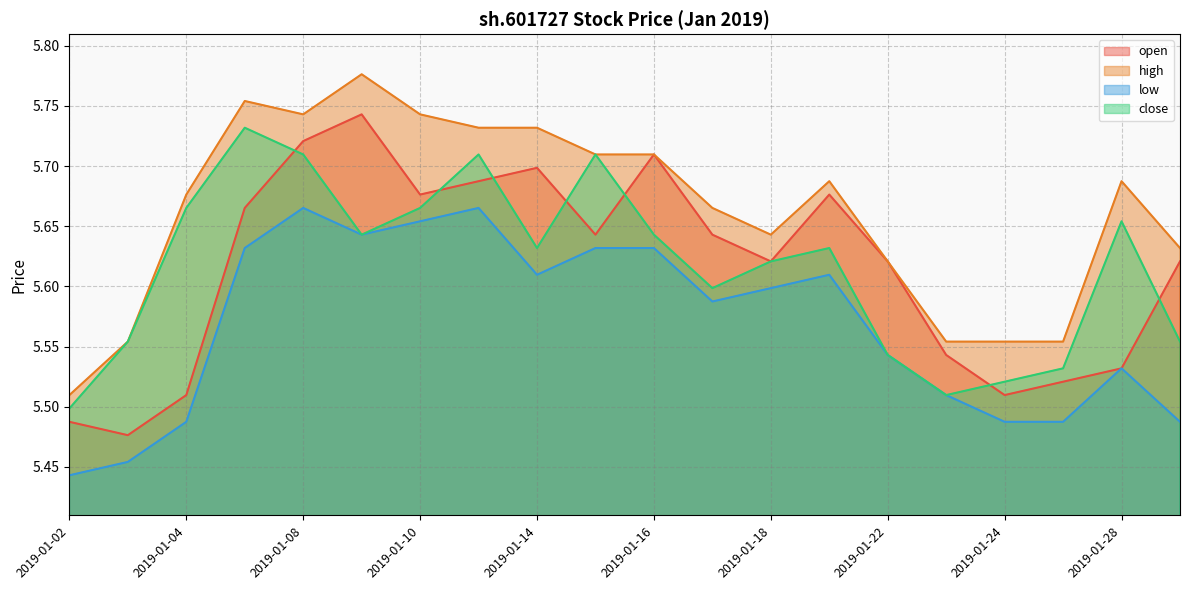

Between 2019-01-08 and 2019-01-14, which is larger?

2019-01-08